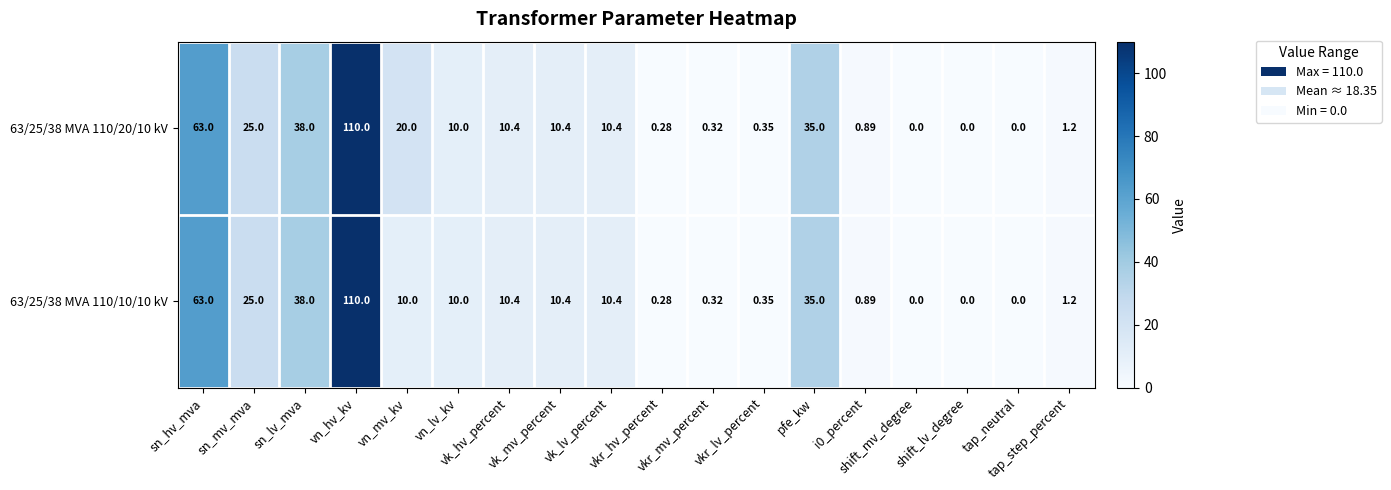

Count the number of categories in the chart.

18